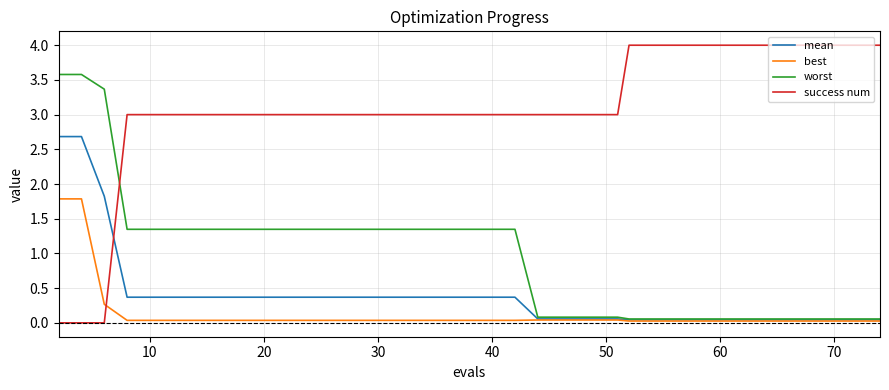

Which series has the widest spread of values?

success num